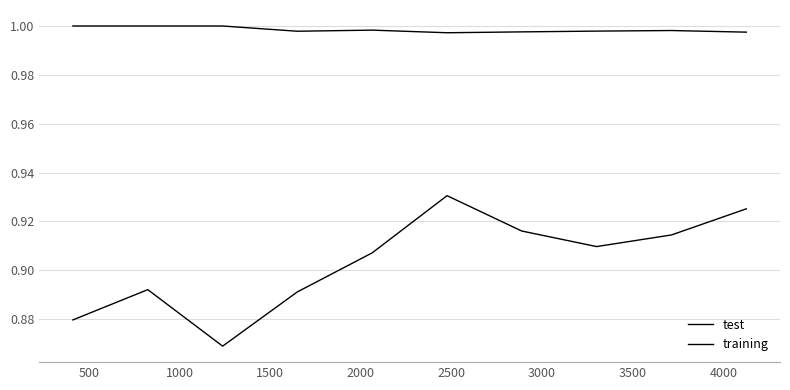

Which category has the lowest value in the training series?

2500